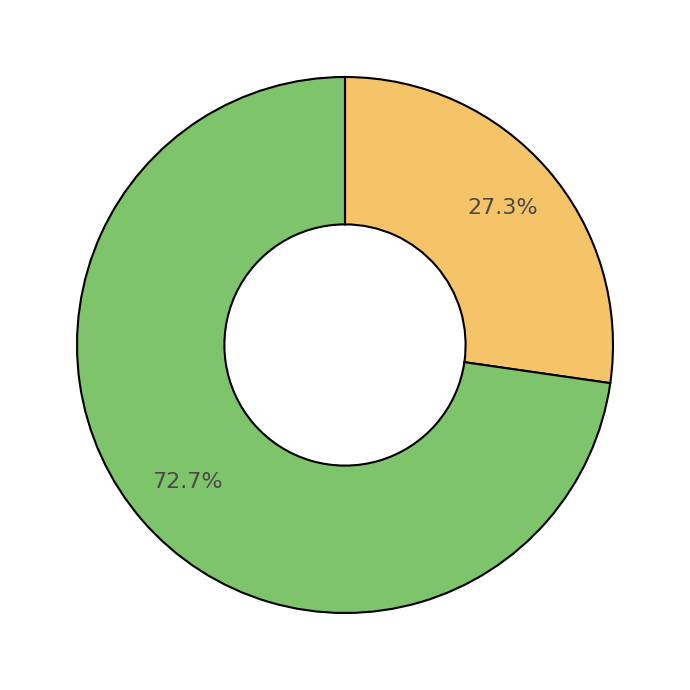

How many segments does this pie chart have?

2